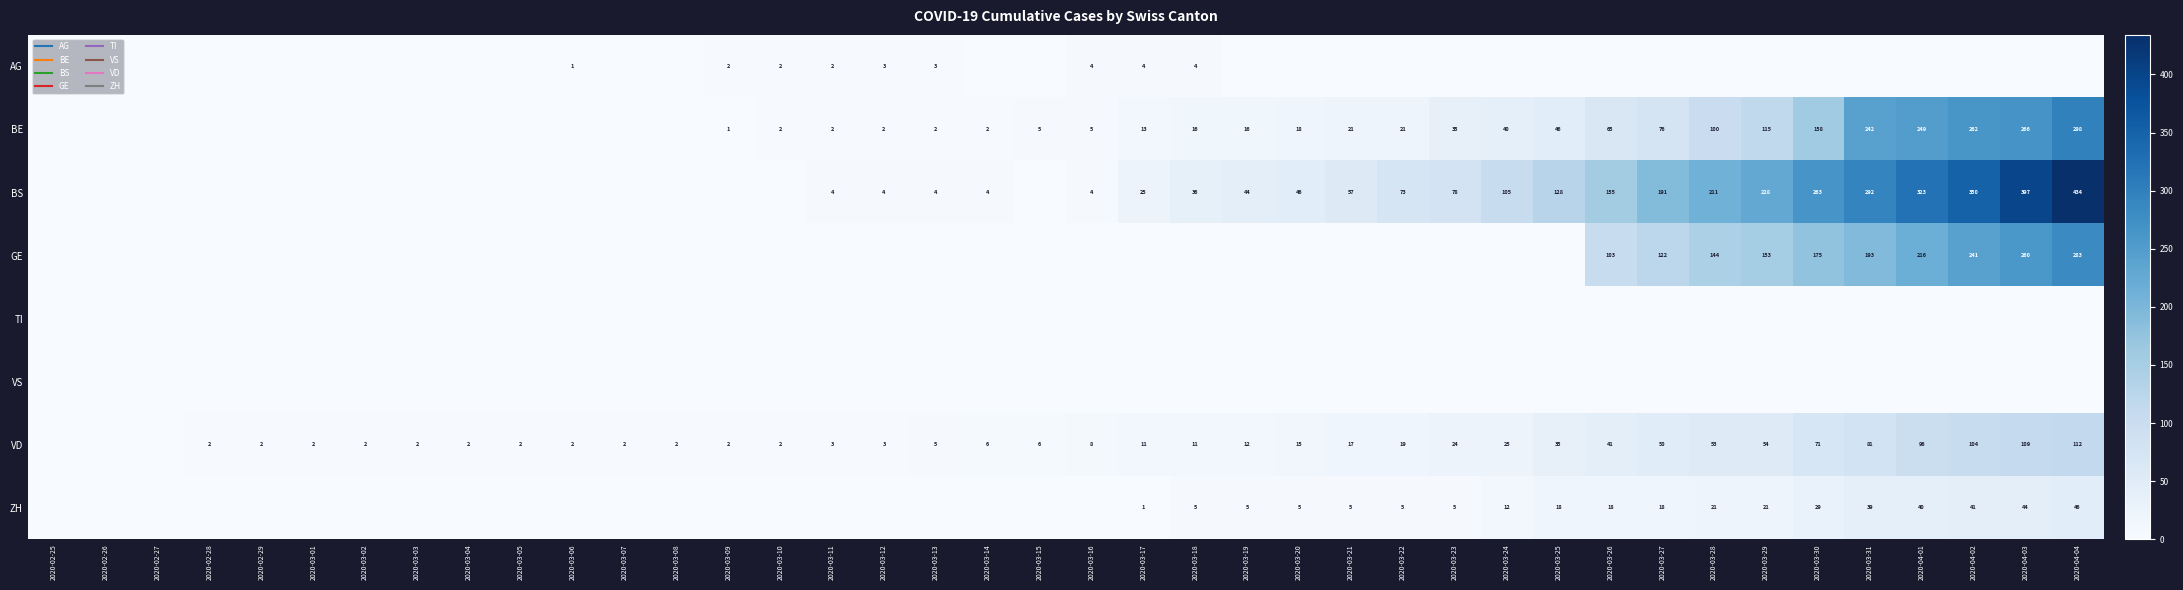

What is the sum of the BS values at 2020-03-30 and 2020-03-02?

263